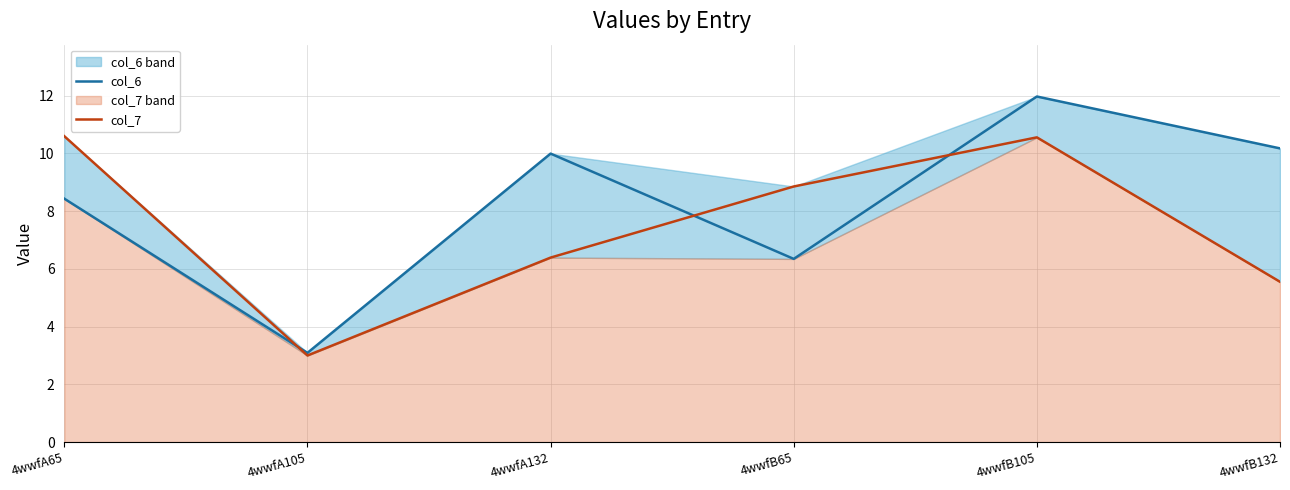

How many lines are shown in the chart?

2